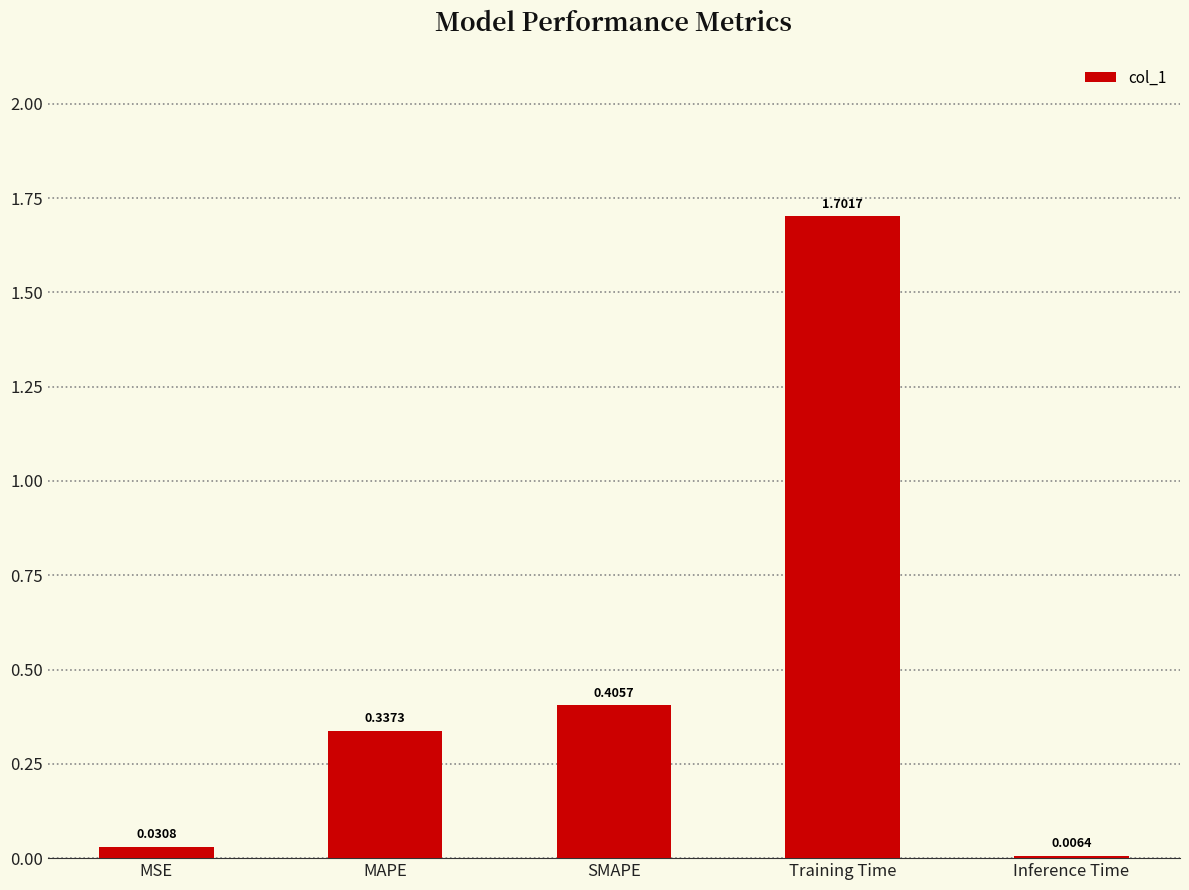

List the labels in order of value, largest first.

Training Time, SMAPE, MAPE, MSE, Inference Time